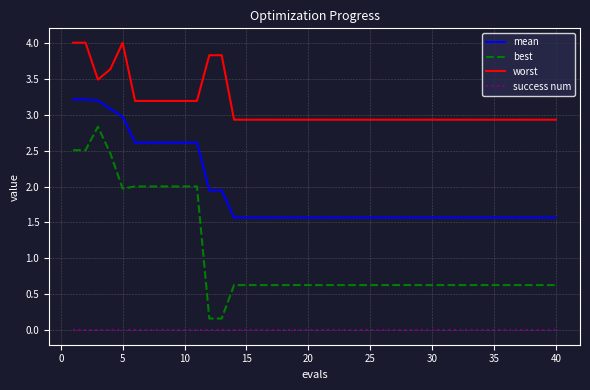

List the series in order of their overall mean, highest first.

worst, mean, best, success num